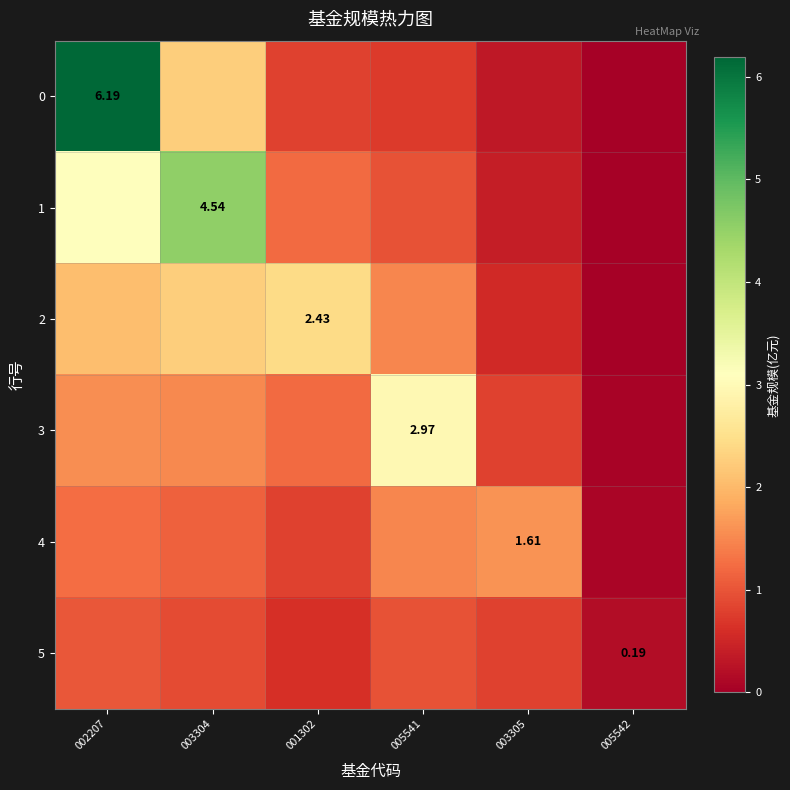

What is the average value of the 4 series?

1.1